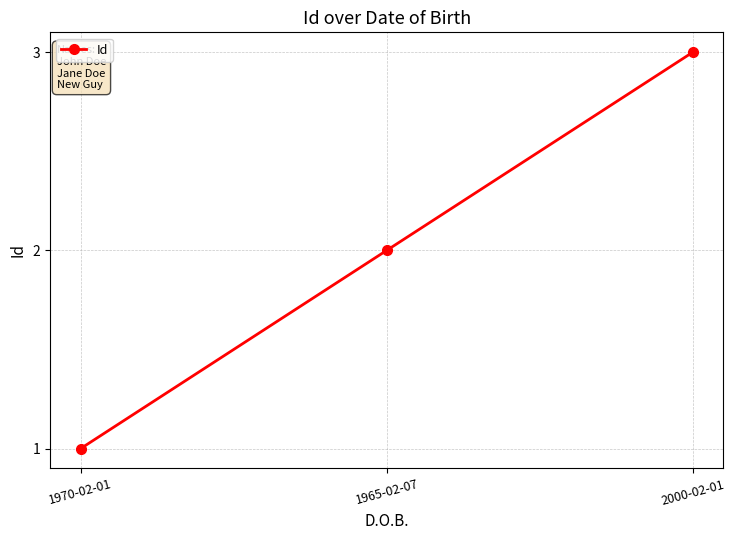

The chart shows a value of 1 at 1970-02-01. True or false?

True